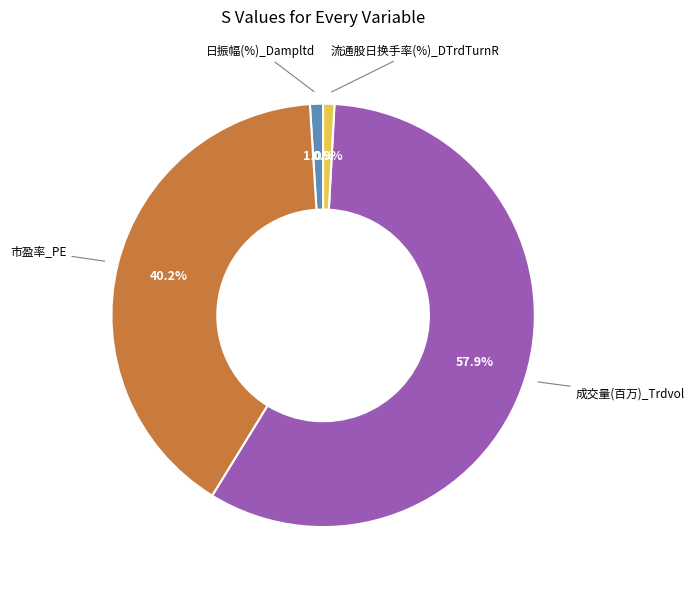

To the nearest percent, what is the average slice percentage?

25%